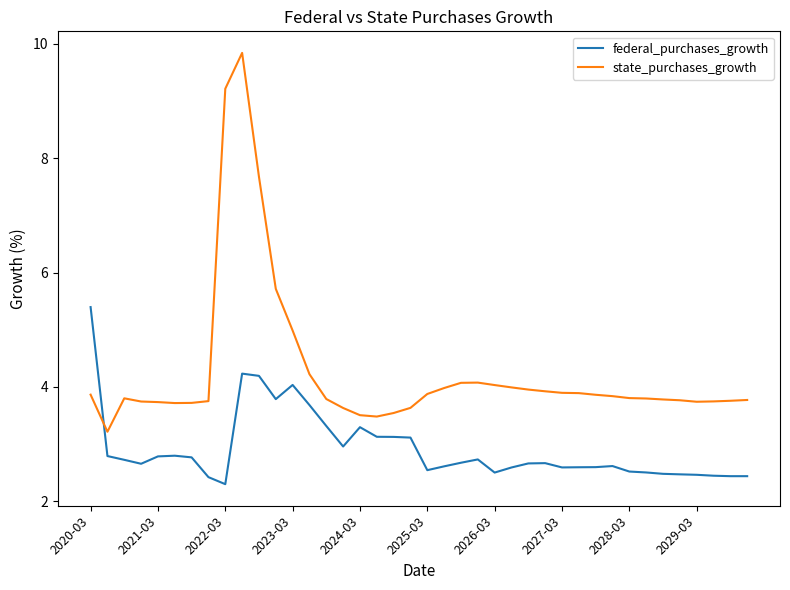

What is the difference between the maximum and minimum values in the federal_purchases_growth series?

3.1